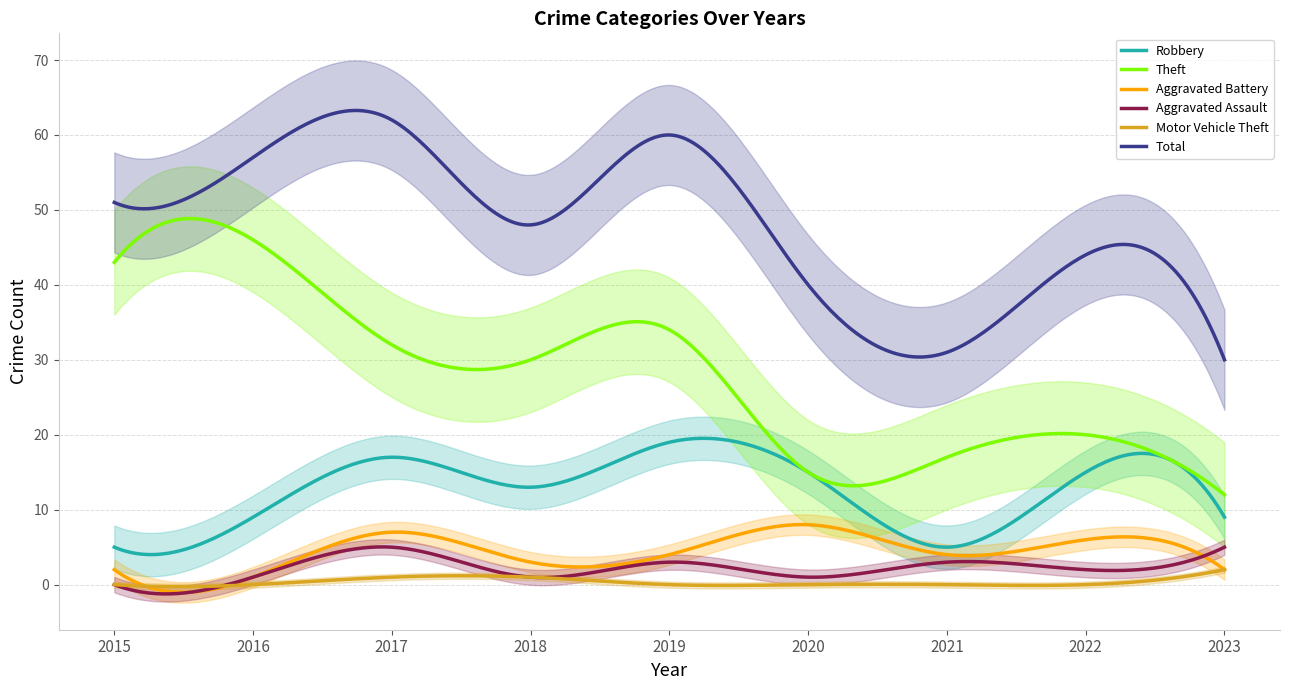

What is the difference between the maximum and minimum values in the Motor Vehicle Theft series?

2.3